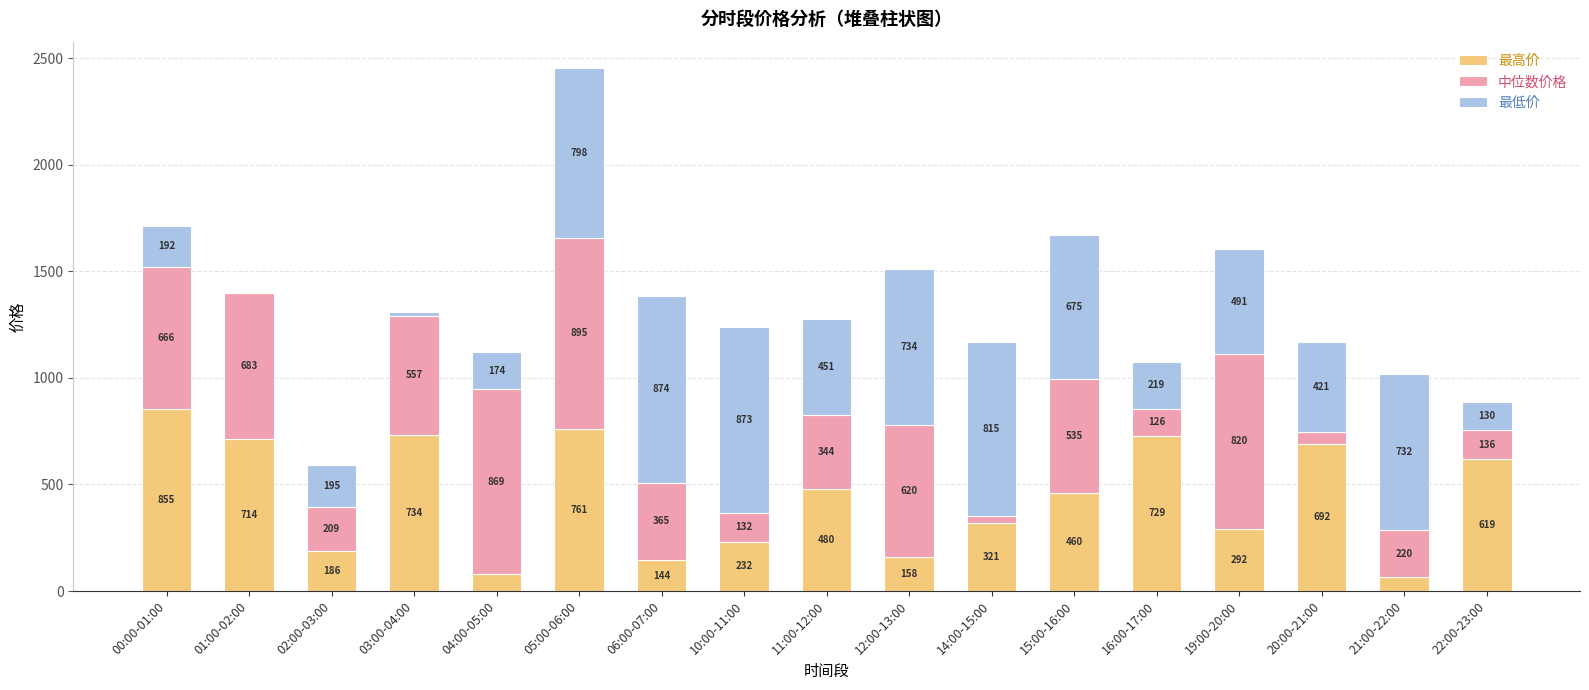

At which category is the sum across all series the highest?

05:00-06:00